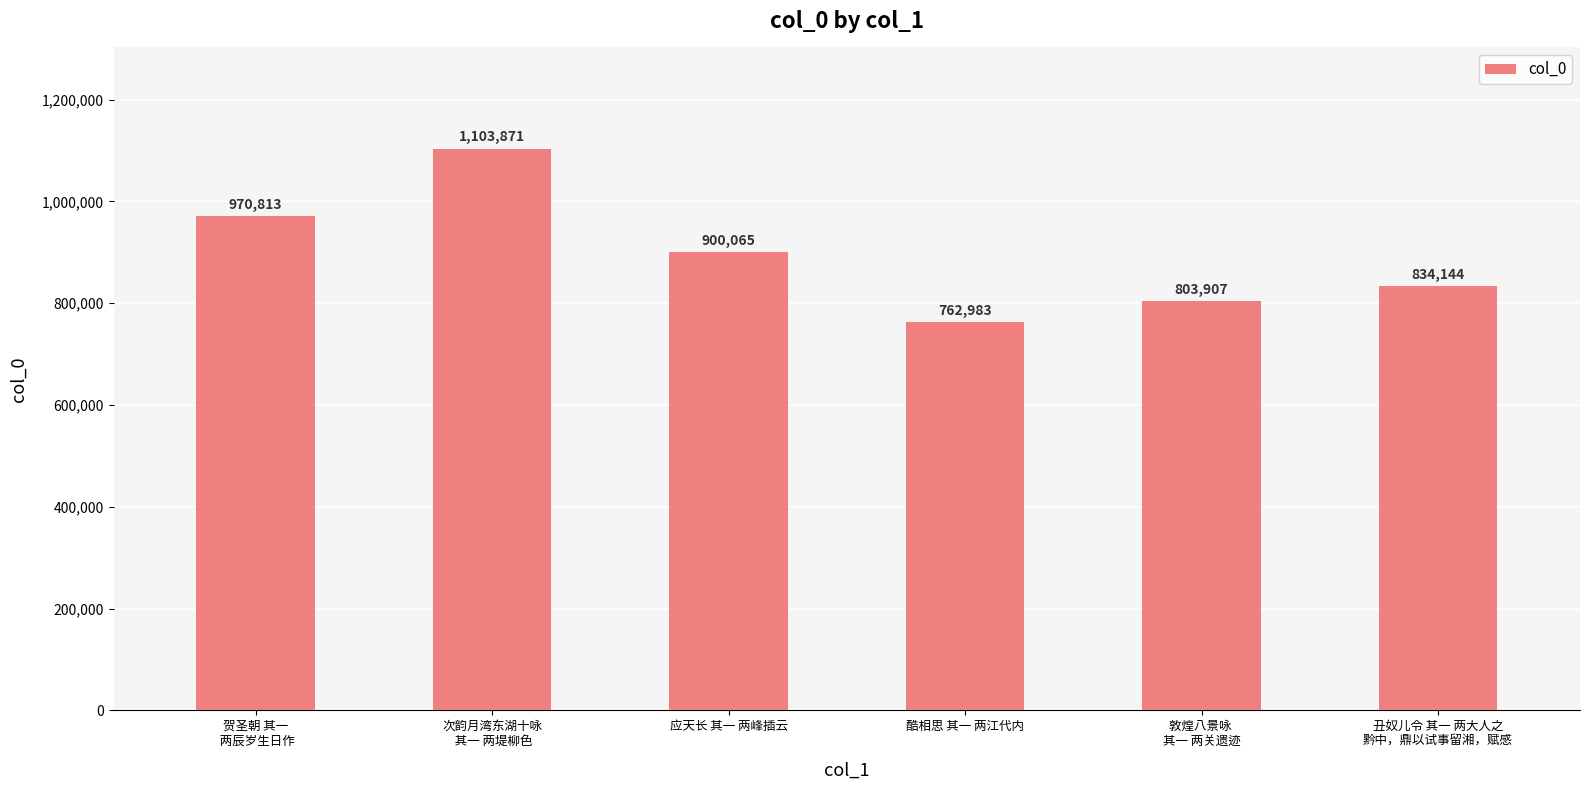

The chart shows a value of 803907 at 敦煌八景咏 
其一 两关遗迹. True or false?

True